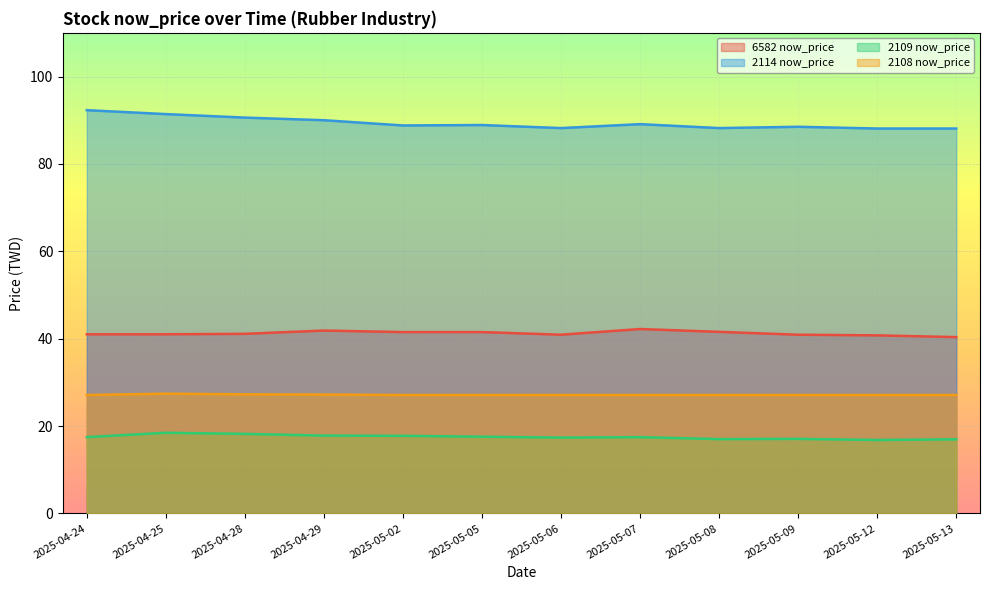

What is the sum of the 2108 now_price values at 2025-05-07 and 2025-04-24?

54.2